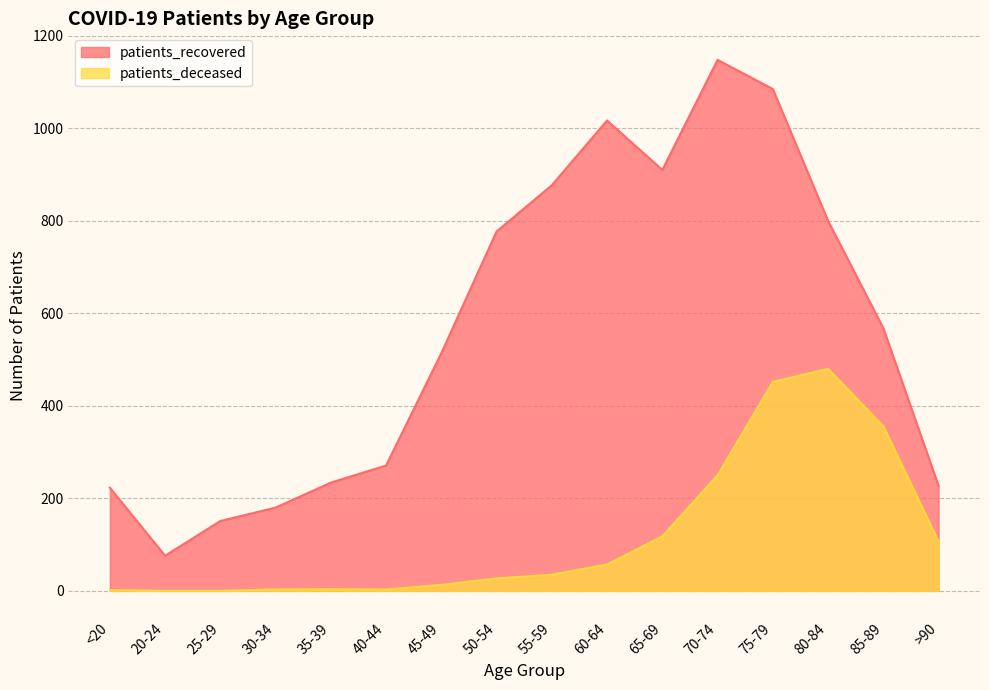

Reading left to right, list all the values displayed in this chart.

patients_recovered: 223	76	151	180	234	271	514	777	877	1017	910	1148	1085	800	568	227
patients_deceased: 2	0	0	3	4	3	13	27	35	57	118	250	452	480	356	107